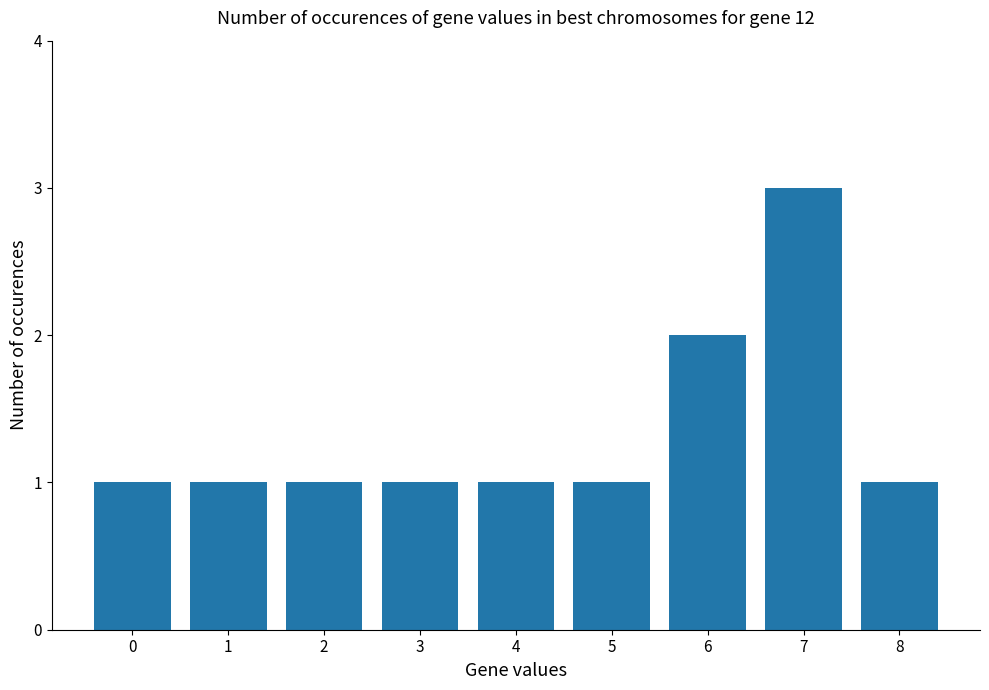

The chart shows a value of 1 at 1. True or false?

True